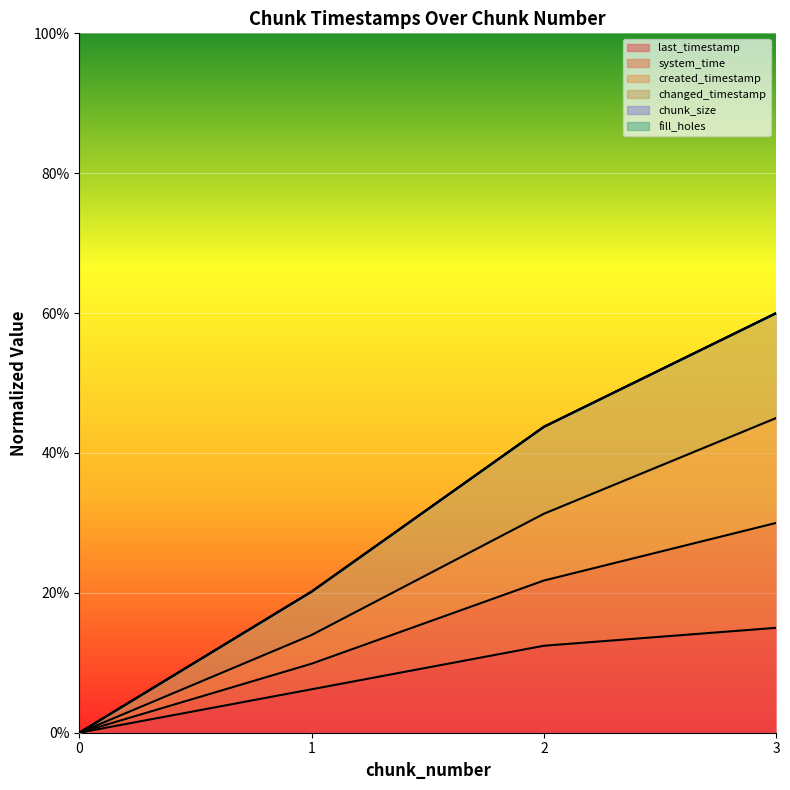

What is the difference between the second highest and second lowest values in the created_timestamp series?

0.1